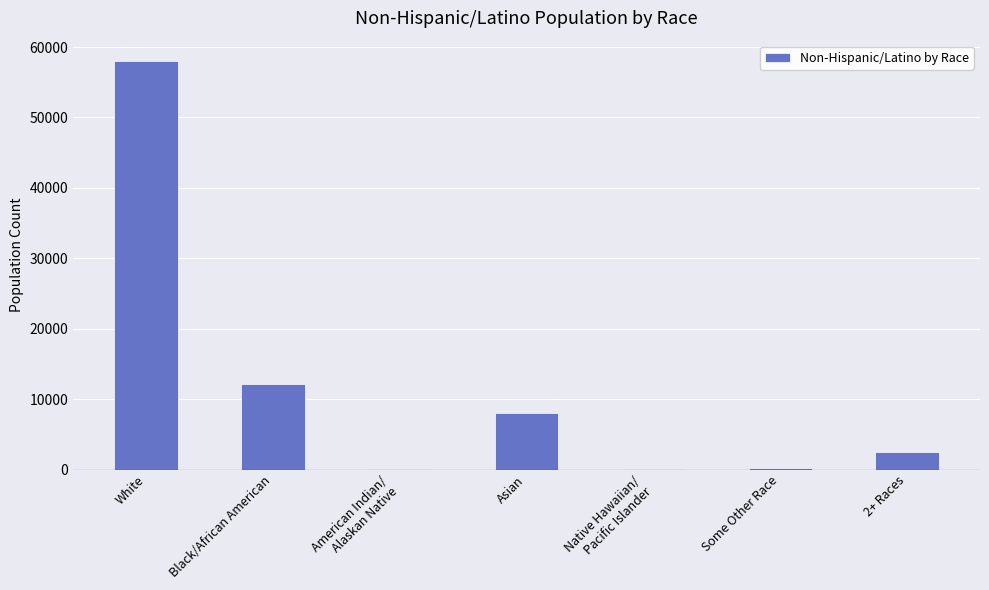

Approximately how many times larger is the value at White compared to Black/African American?

4.8